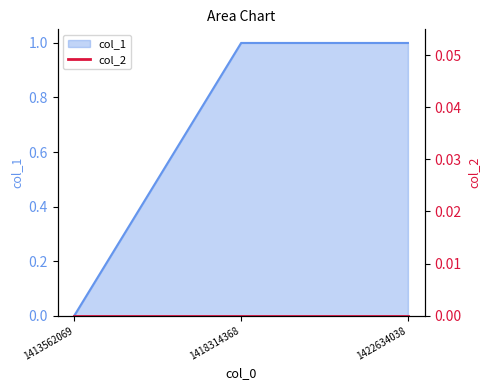

Rank the categories by value from highest to lowest.

1418314368, 1422634038, 1413562069